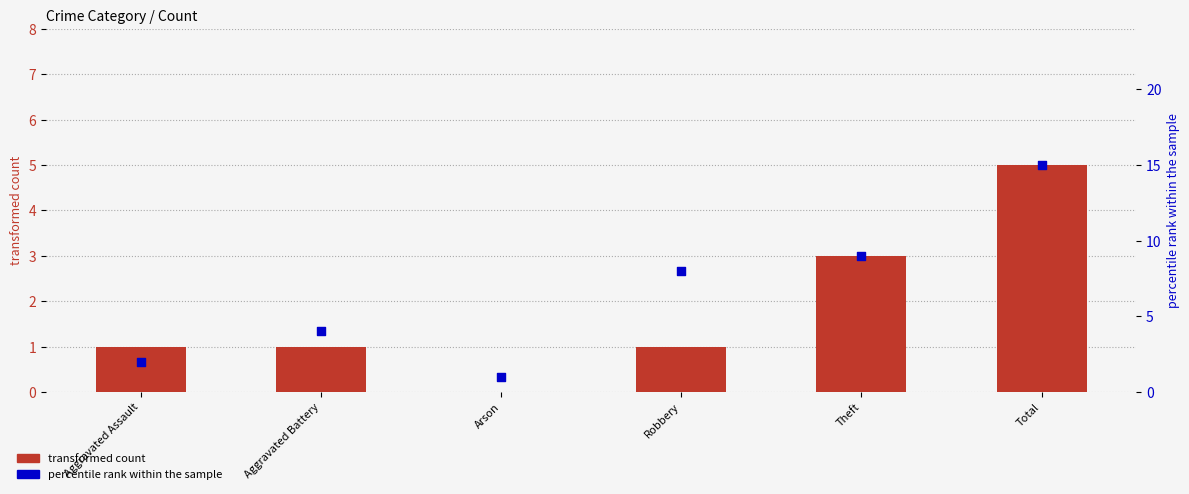

At how many categories does at least one series exceed 8?

2